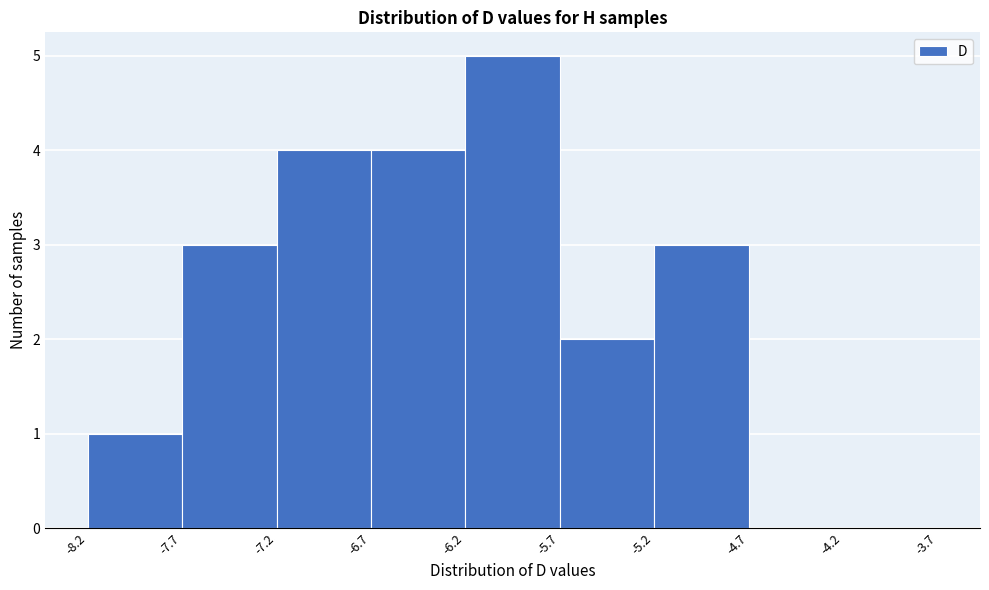

What is the height of the bar covering -7.7 to -7.2 on the x-axis? The values are not printed on the chart, so give them approximately, as read against the axis.

3